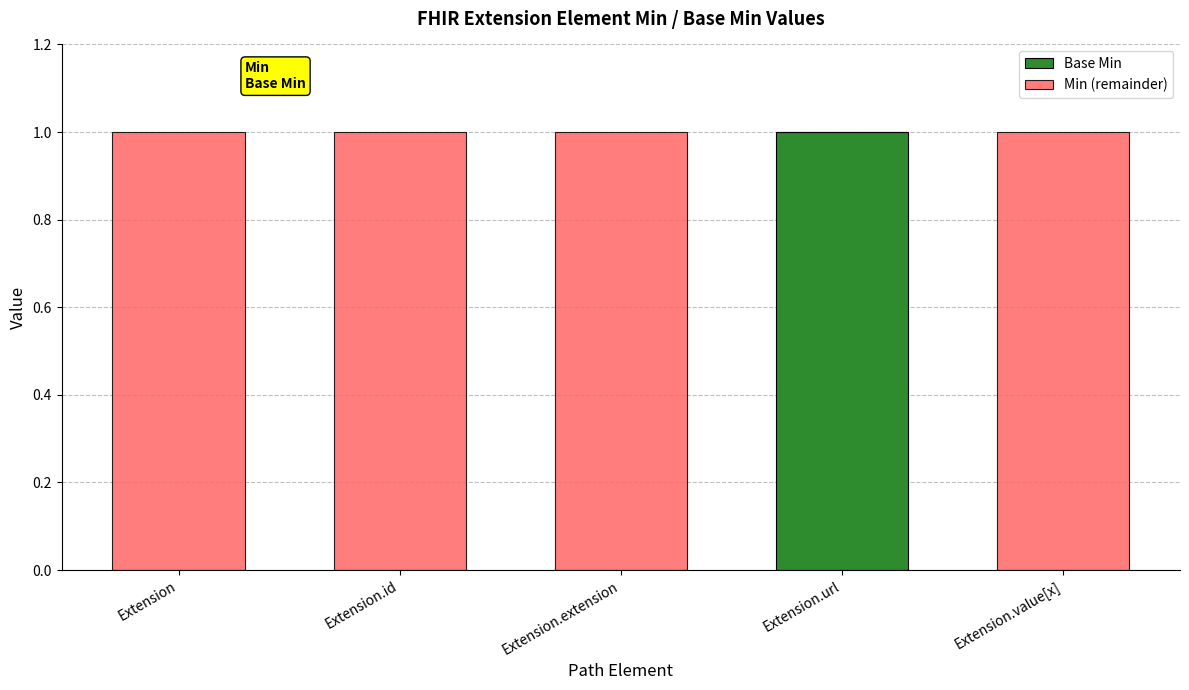

The value of Base Min at Extension.value[x] is 0. True or false?

True